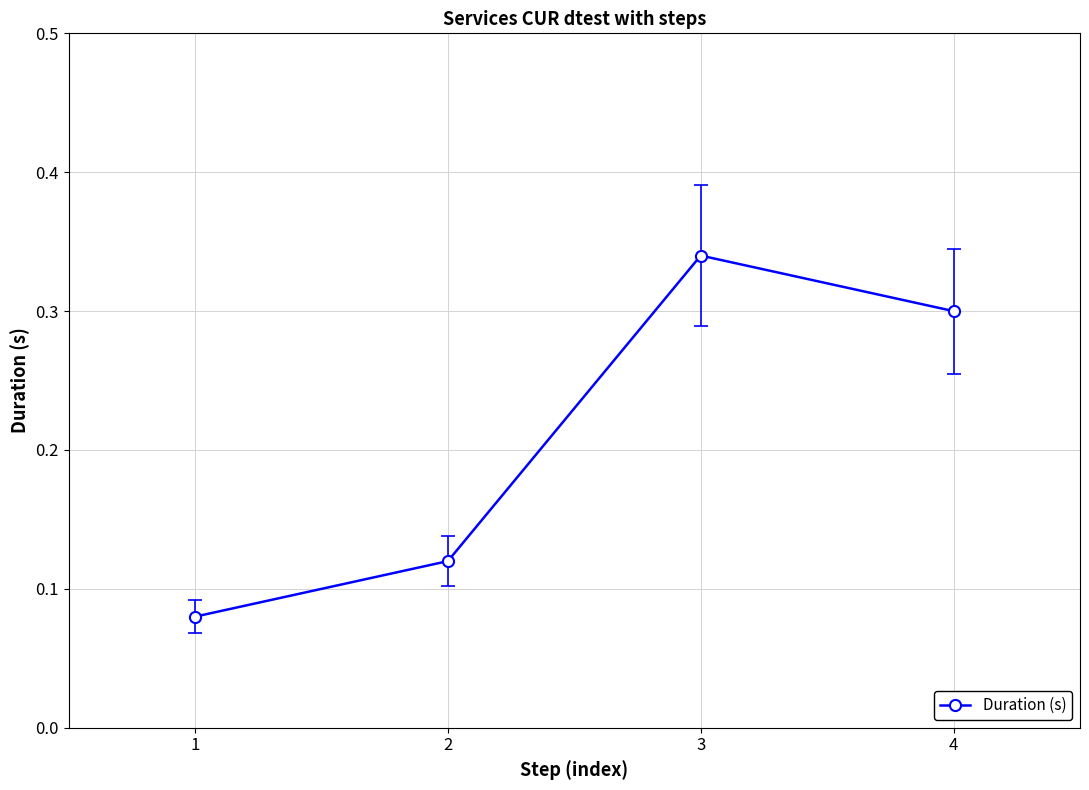

How many values are between 0 and 1?

4